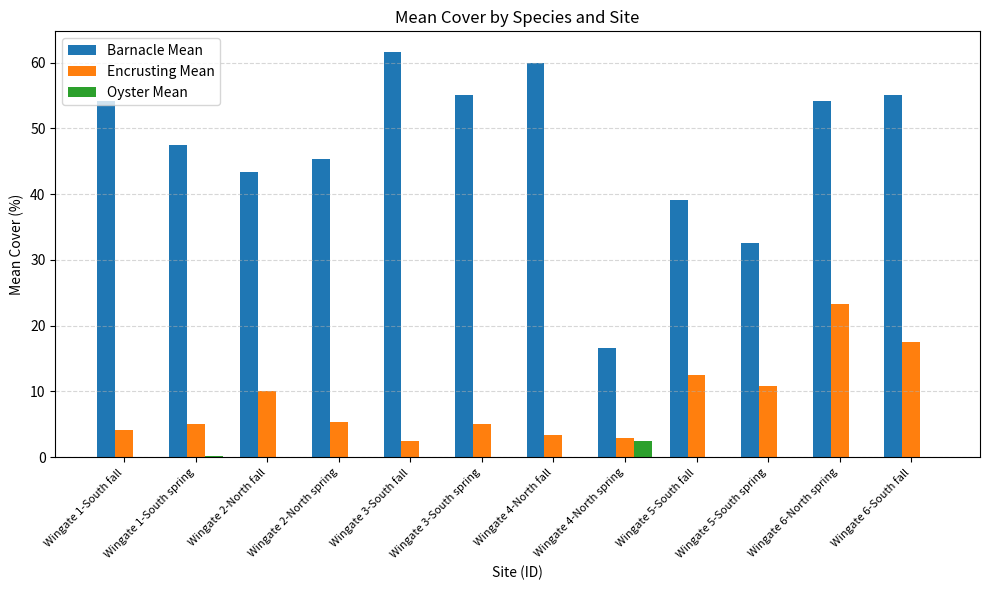

How many groups of bars are there?

12